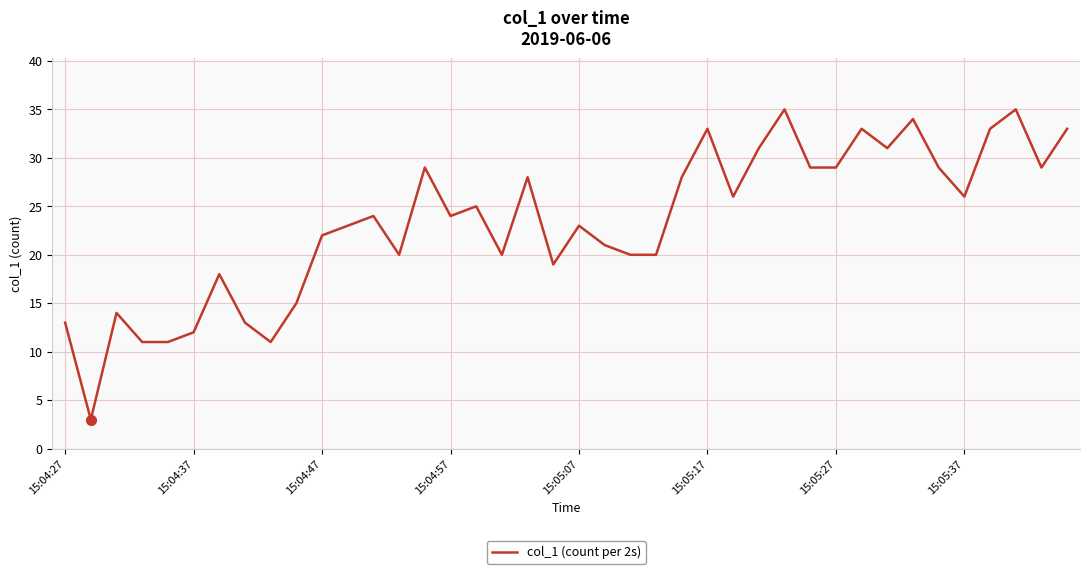

What is the minimum value shown in the chart?

3